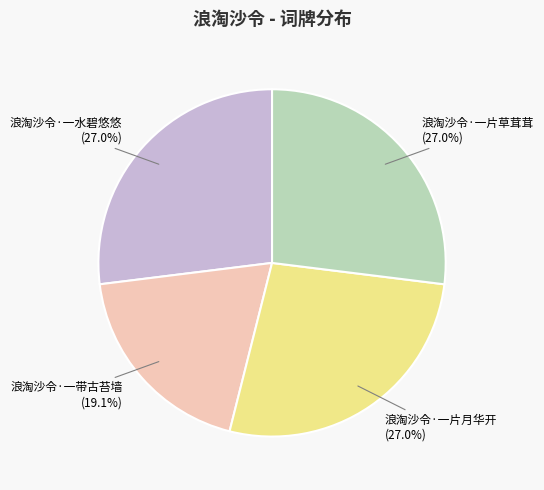

To the nearest percent, what portion does 浪淘沙令·一带古苔墙 represent?

19%